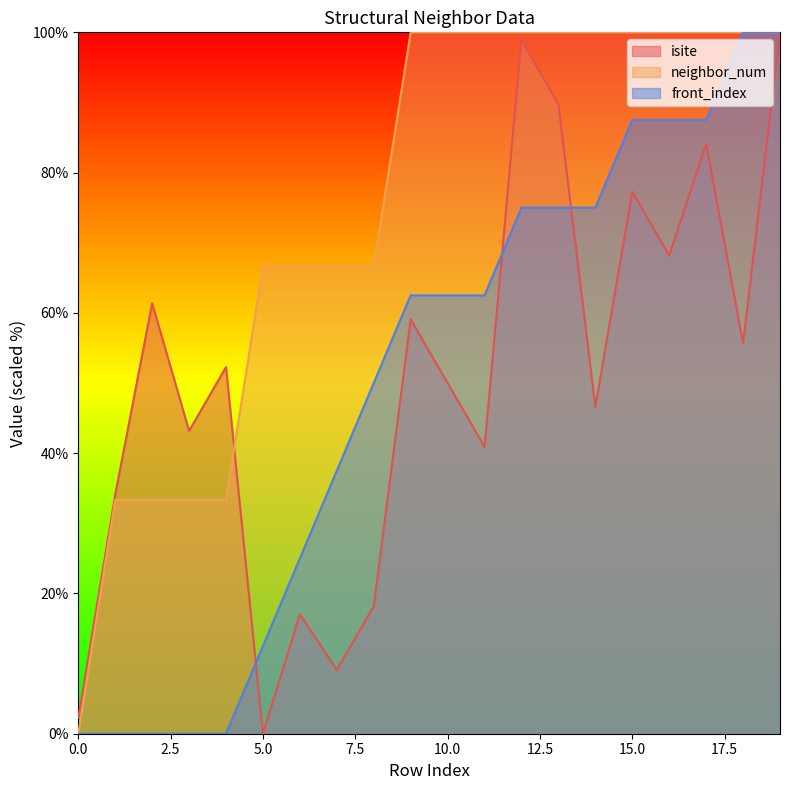

At which category does isite reach its first local peak?

2